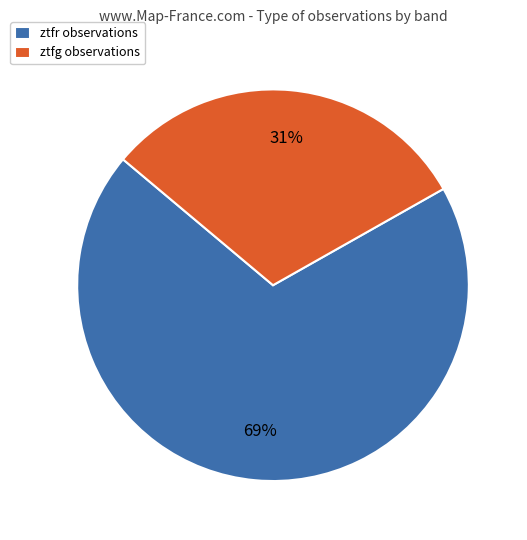

Do ztfr observations and ztfg observations together represent more than half of the pie?

Yes